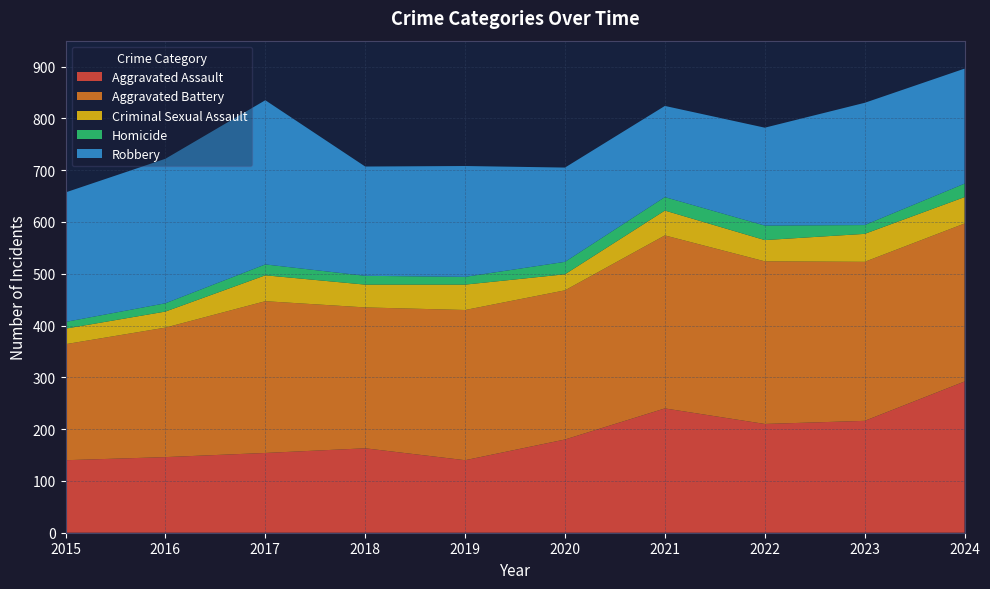

Reading left to right, transcribe all the data shown in this chart.

Aggravated Assault: 140	146	154	163	140	180	240	210	216	292
Aggravated Battery: 224	250	293	272	290	288	334	314	307	305
Criminal Sexual Assault: 30	31	50	44	49	31	48	41	54	51
Homicide: 13	16	21	17	15	24	26	28	17	26
Robbery: 250	279	317	211	214	182	176	189	236	222